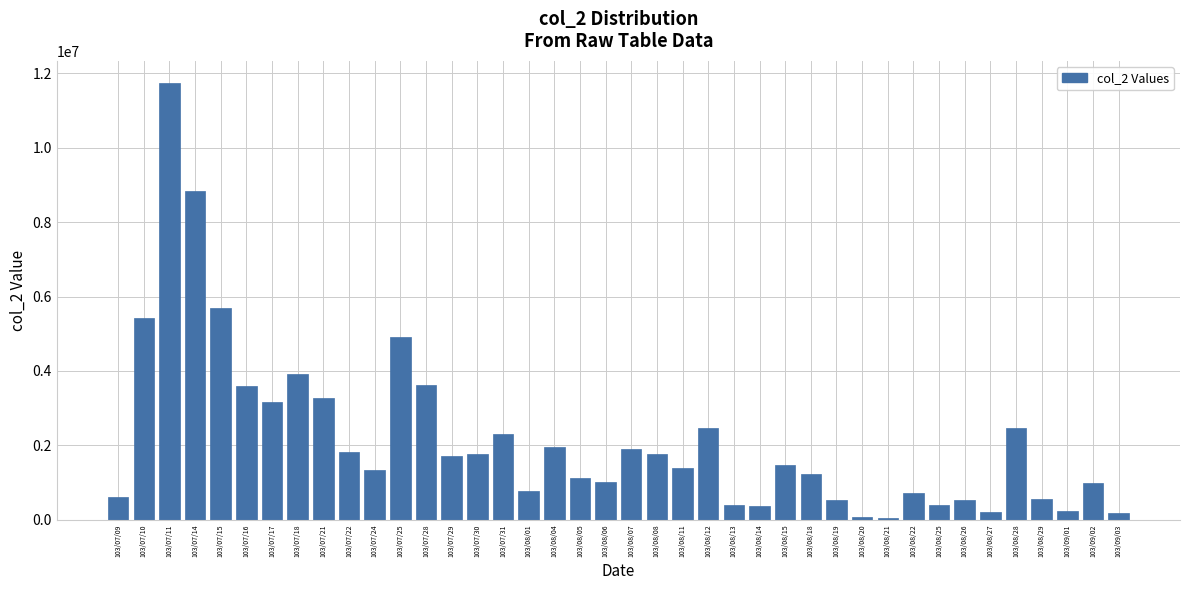

What is the change in value from 103/08/06 to 103/08/25?

-607190